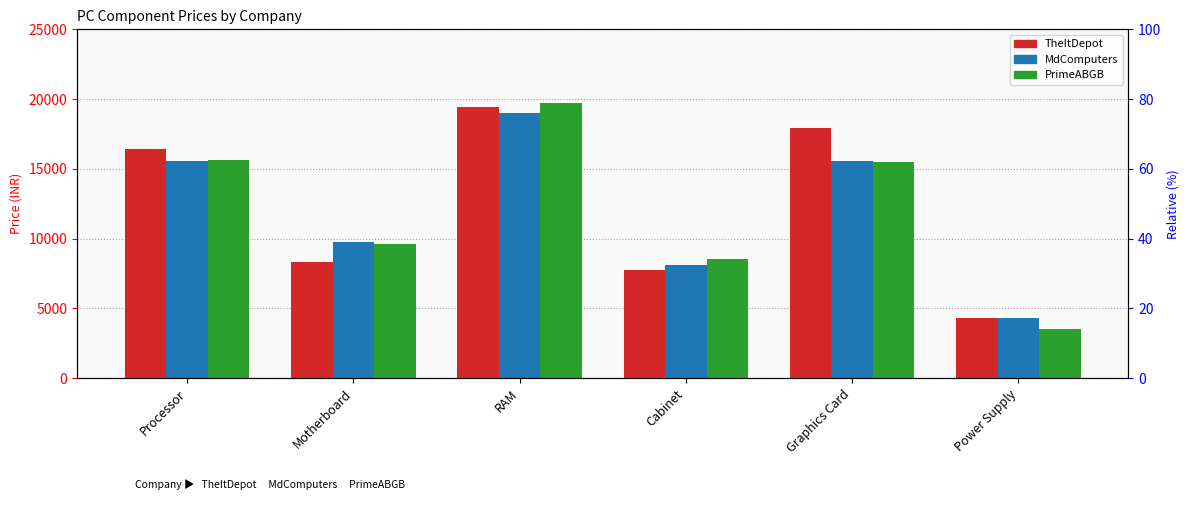

Which category has the lowest value in the TheItDepot series?

Power Supply